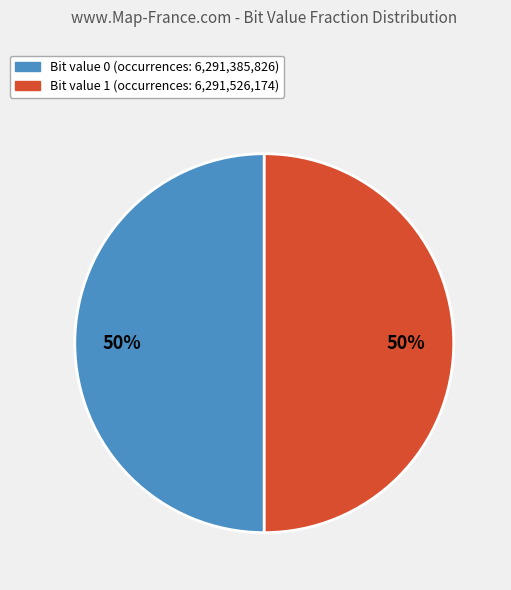

To the nearest percent, what is the average slice percentage?

50%